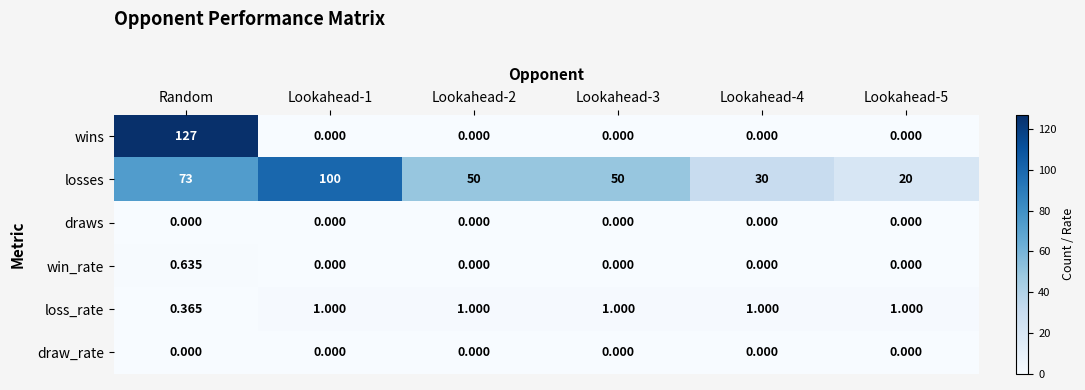

Between Lookahead-1 and Lookahead-5, which series saw the biggest shift?

losses